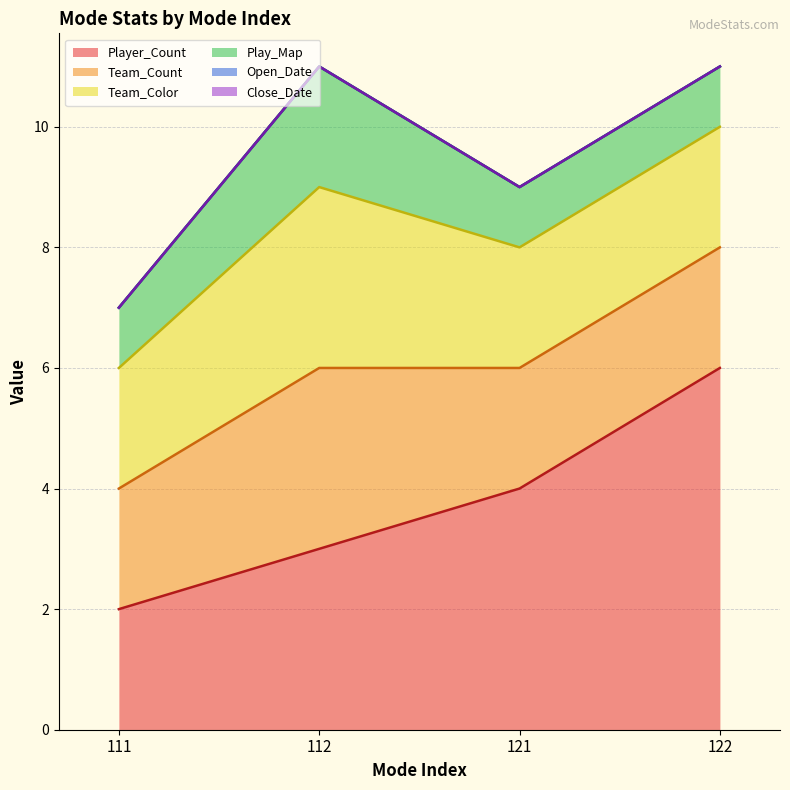

True or false: Player_Count has a value of 9 at 122.

False